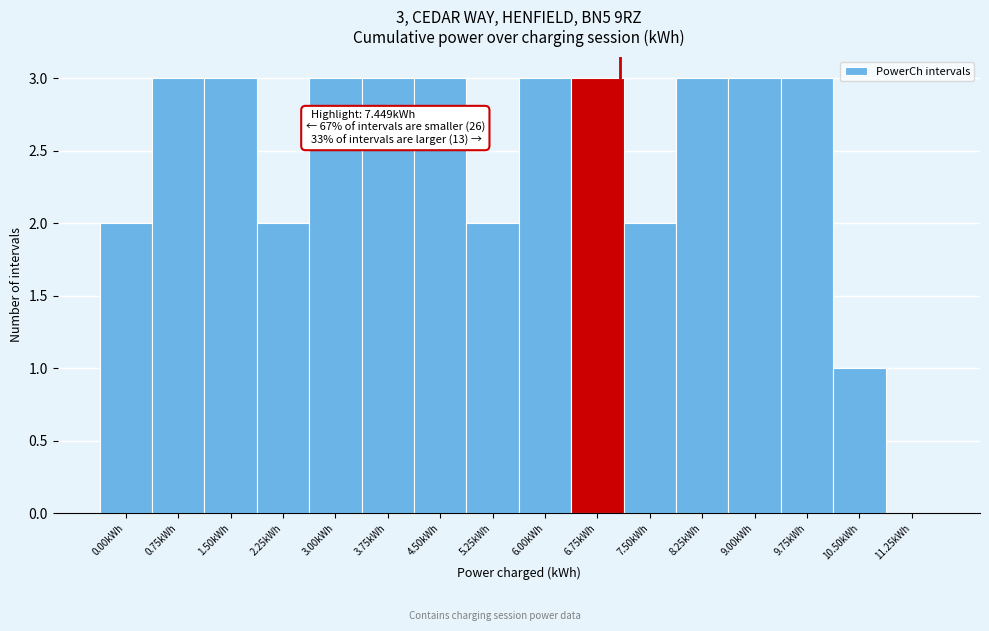

Reading right to left, transcribe all the data shown in this chart.

11.25kWh=0	10.50kWh=1	9.75kWh=3	9.00kWh=3	8.25kWh=3	7.50kWh=2	6.75kWh=3	6.00kWh=3	5.25kWh=2	4.50kWh=3	3.75kWh=3	3.00kWh=3	2.25kWh=2	1.50kWh=3	0.75kWh=3	0.00kWh=2